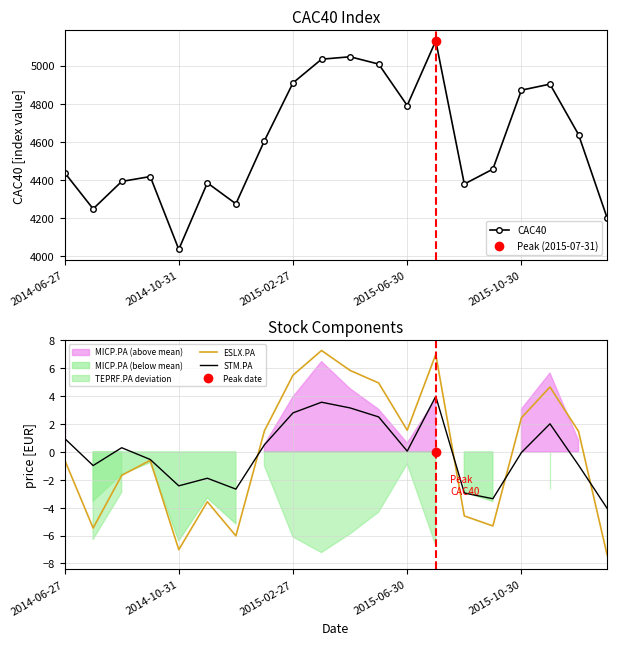

Is it true that ESLX.PA equals -7.4 at 19?

True